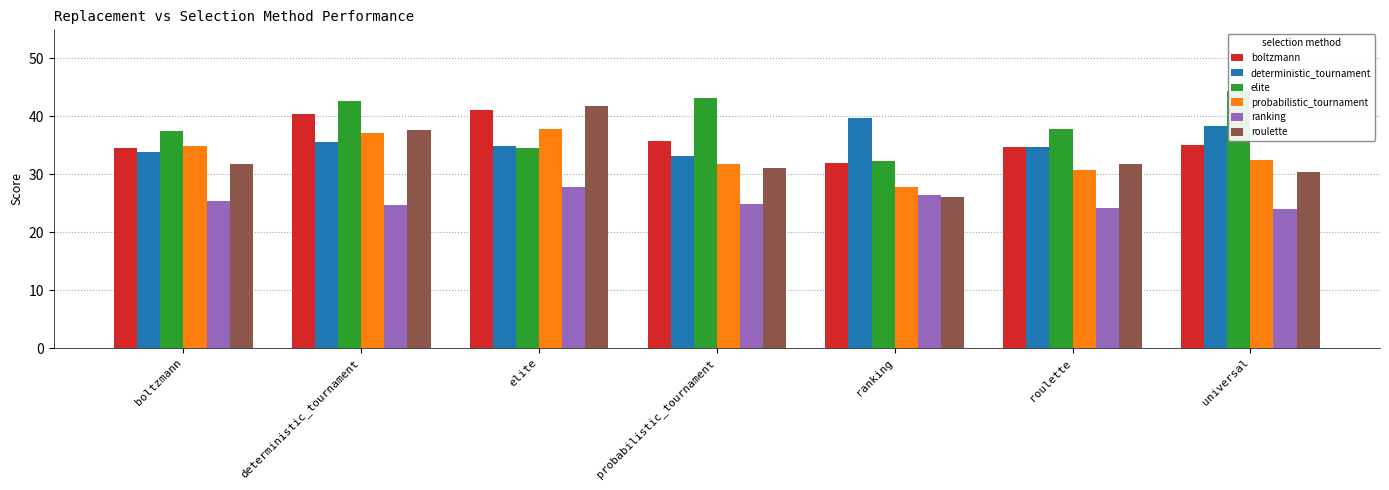

The boltzmann series shows 40.5 at deterministic_tournament. True or false?

True